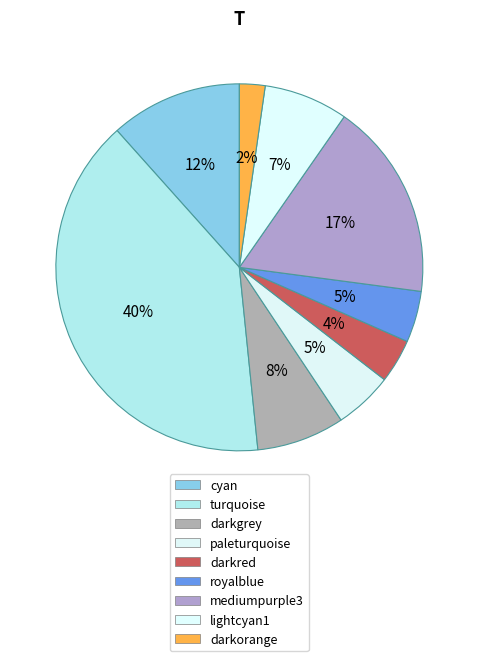

Does darkorange represent more than half of the total?

No